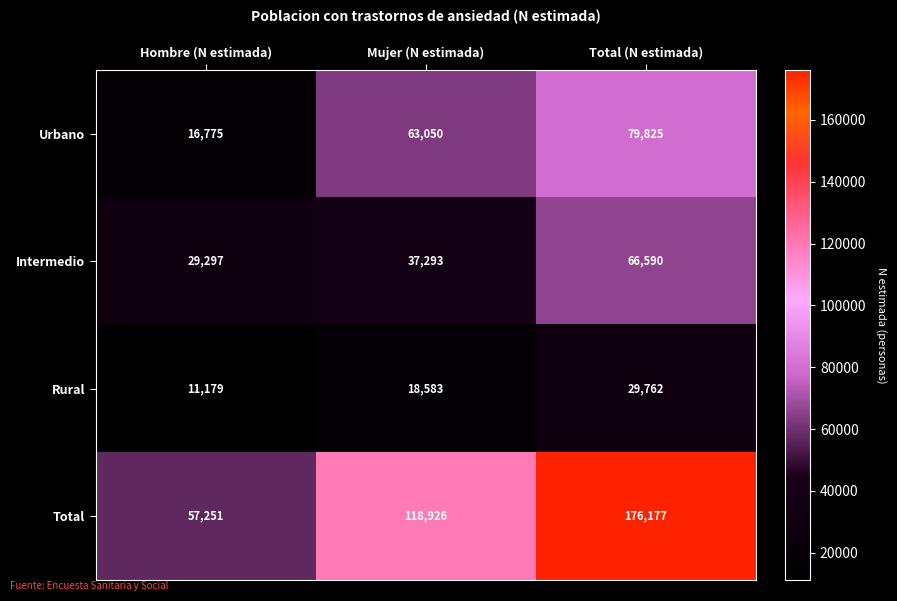

List the labels in order of Rural value, largest first.

Total (N estimada), Mujer (N estimada), Hombre (N estimada)